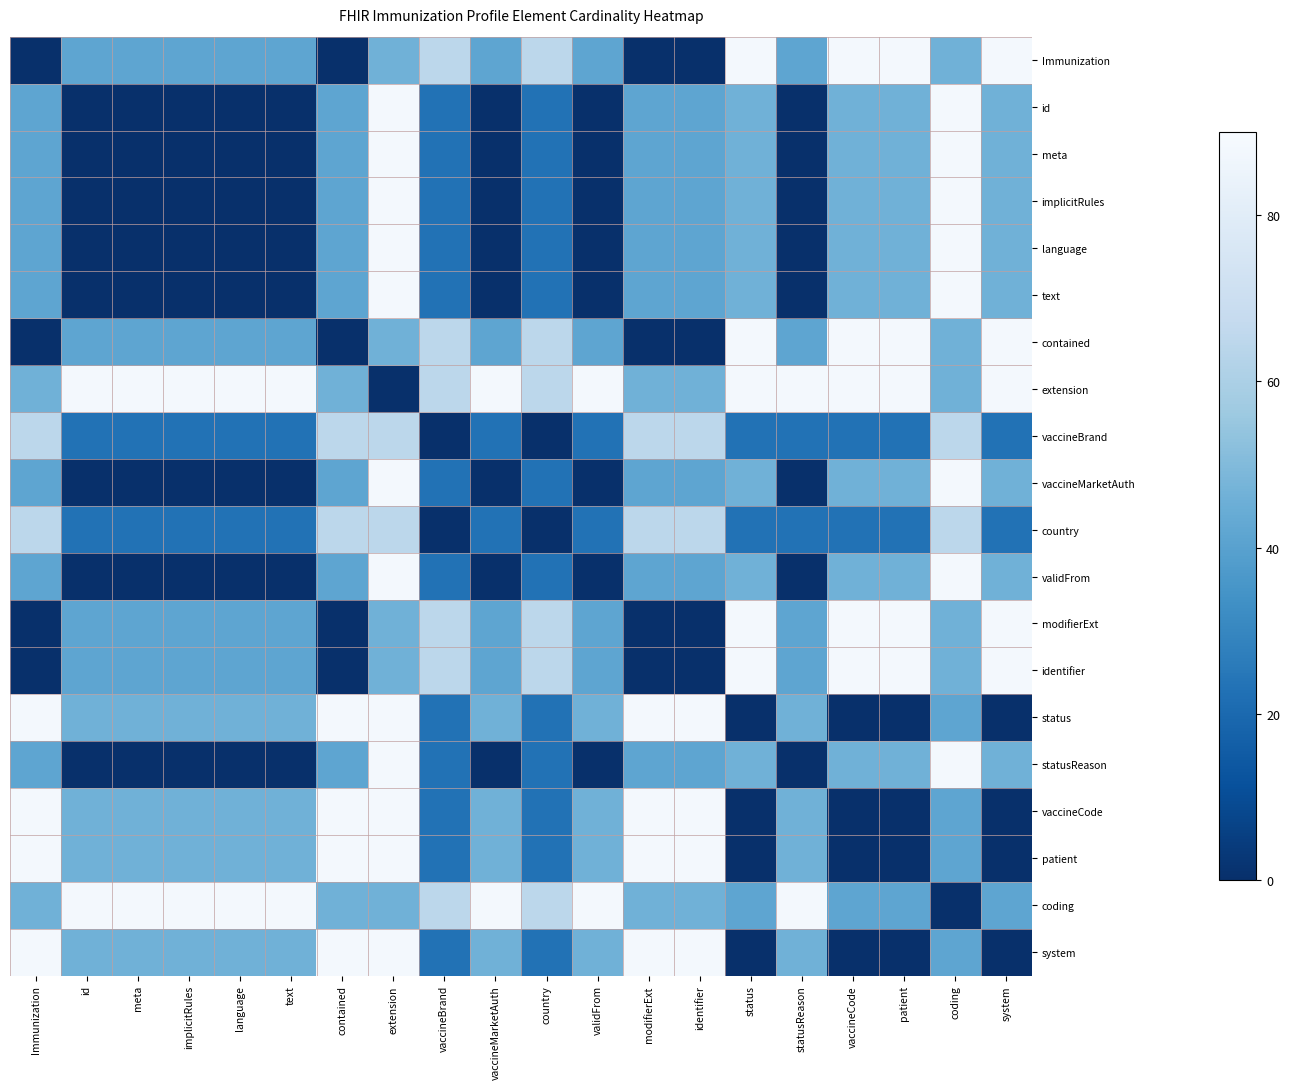

At which category is the sum across all series the highest?

extension